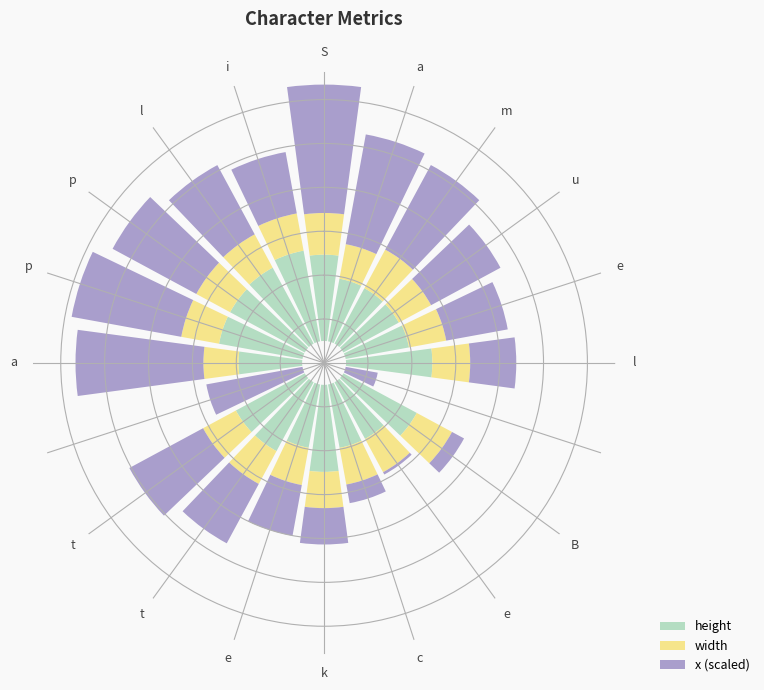

Reading left to right, list all the values displayed in this chart.

height: 0.2	0.1	0.1	0.1	0.1	0.2	0.0	0.2	0.1	0.1	0.2	0.1	0.2	0.2	0.0	0.1	0.2	0.2	0.2	0.2
width: 0.1	0.1	0.1	0.1	0.1	0.1	0.0	0.1	0.1	0.1	0.1	0.1	0.1	0.1	0.0	0.1	0.1	0.1	0.1	0.1
x (scaled): 0.3	0.3	0.2	0.2	0.1	0.1	0.1	0.0	0.0	0.0	0.1	0.1	0.2	0.2	0.2	0.3	0.3	0.2	0.2	0.1